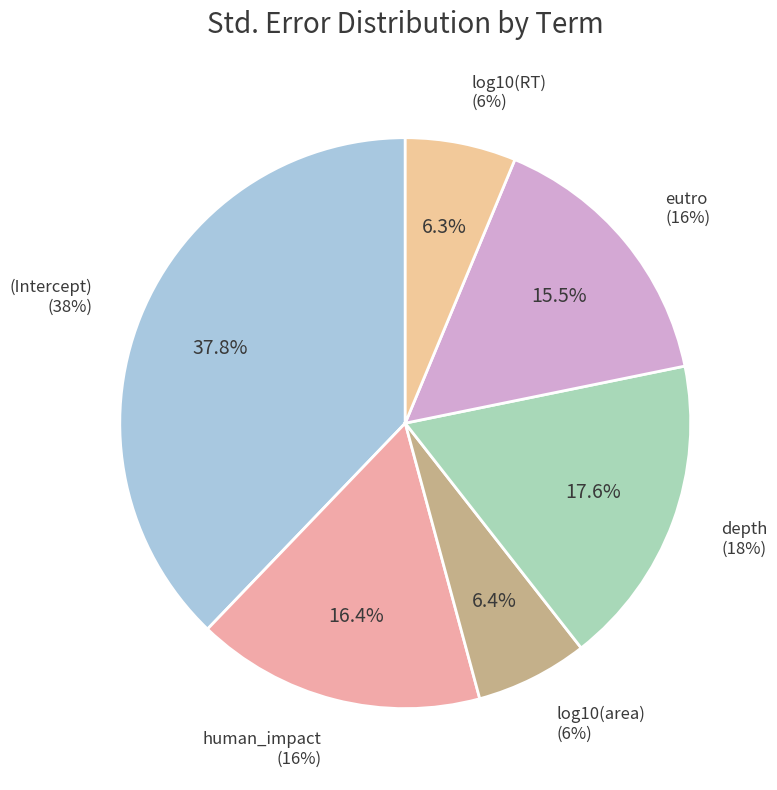

Combined, do depth and eutro account for over 50%?

No